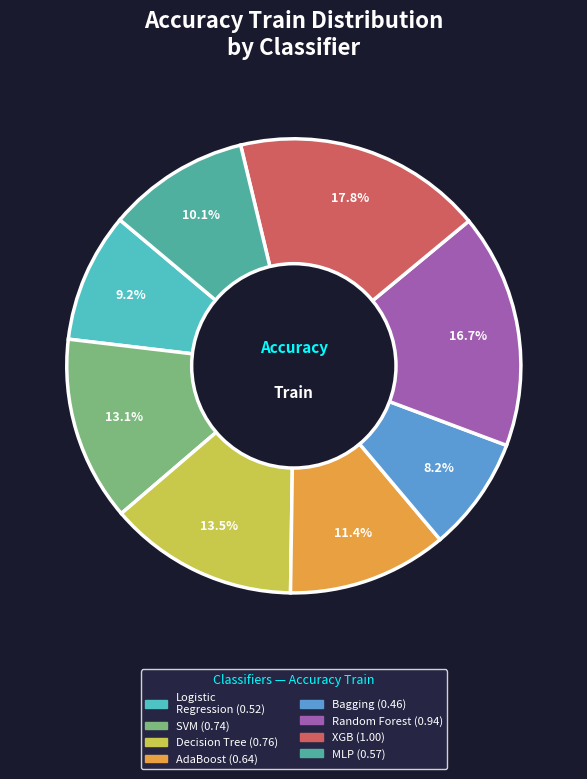

How many segments does this pie chart have?

8